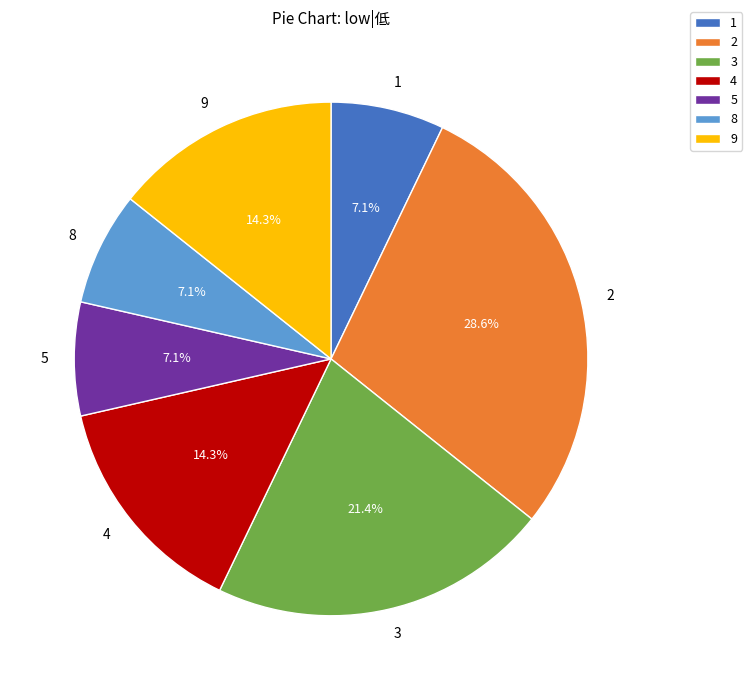

What is the ratio of the value at 2 to the value at 5?

4.0